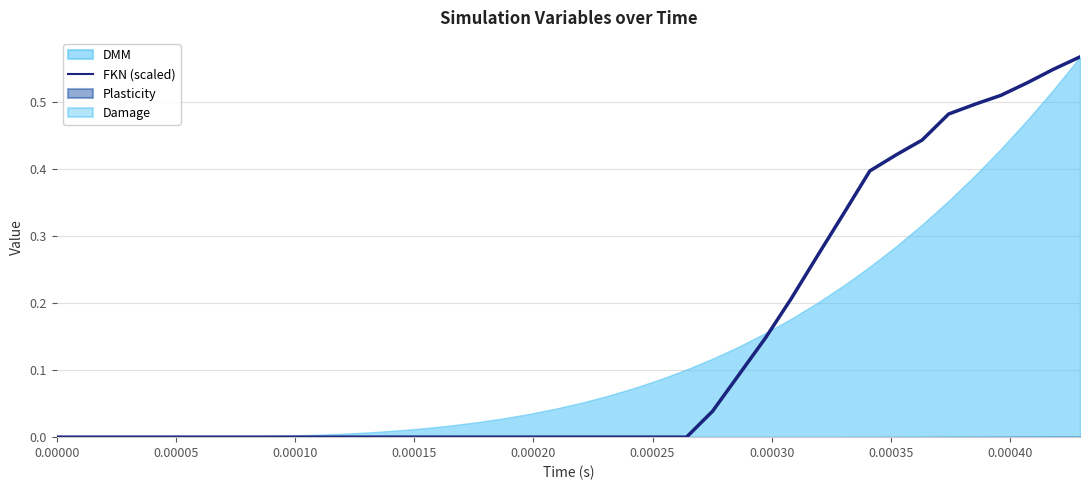

True or false: there are more than 0 points higher than both neighbors.

False